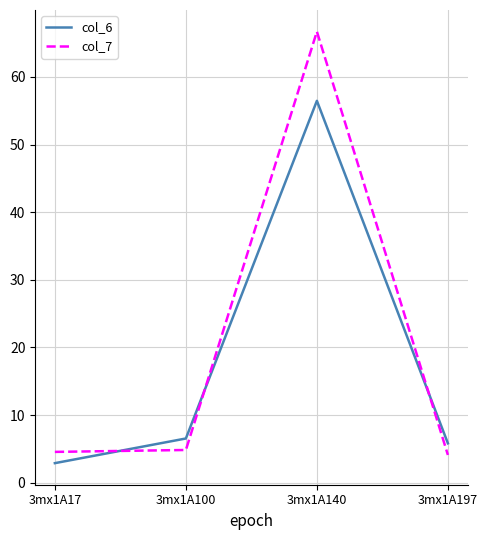

Reading left to right, extract all data points from this chart.

col_6: 3mx1A17=2.9	3mx1A100=6.5	3mx1A140=56.5	3mx1A197=5.8
col_7: 3mx1A17=4.6	3mx1A100=4.8	3mx1A140=66.7	3mx1A197=4.1